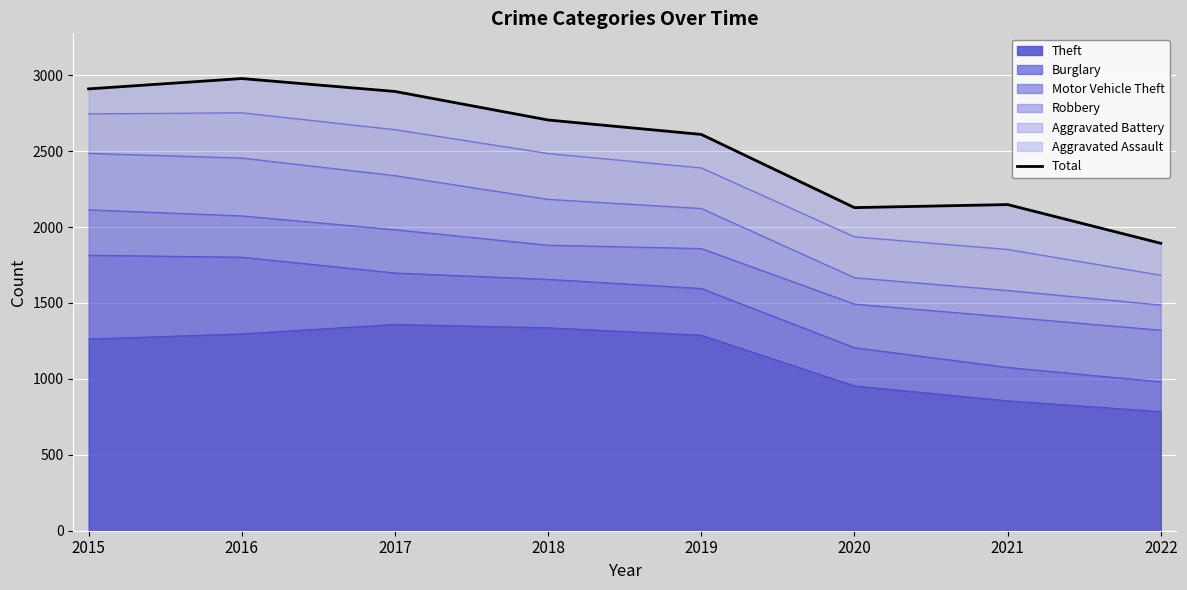

Where does the data first go above 2705?

2015